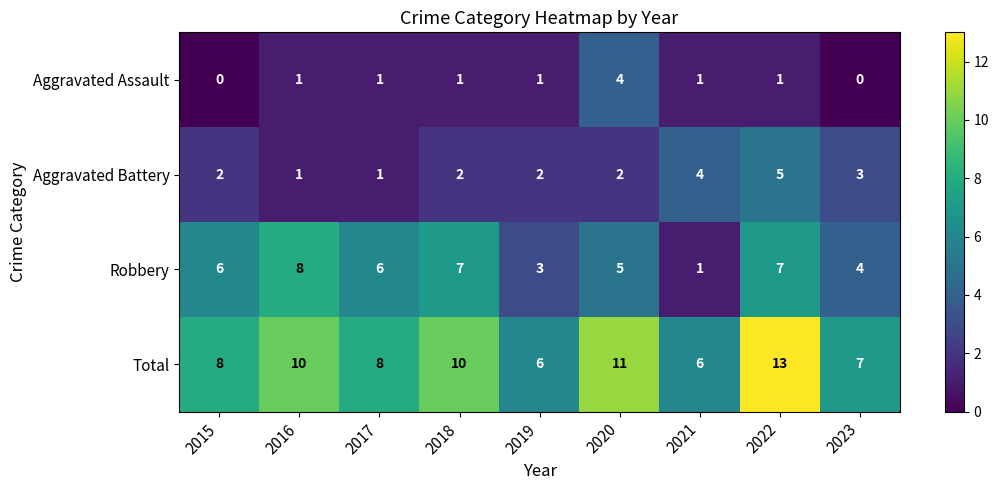

What is the difference between the maximum and minimum values in the Aggravated Assault series?

4